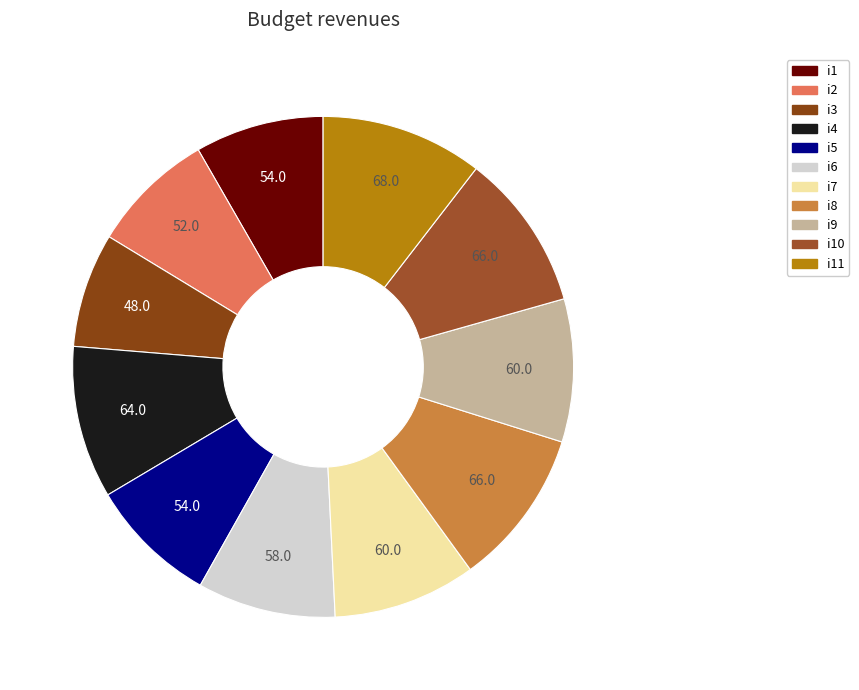

Is i10 the majority of the pie?

No